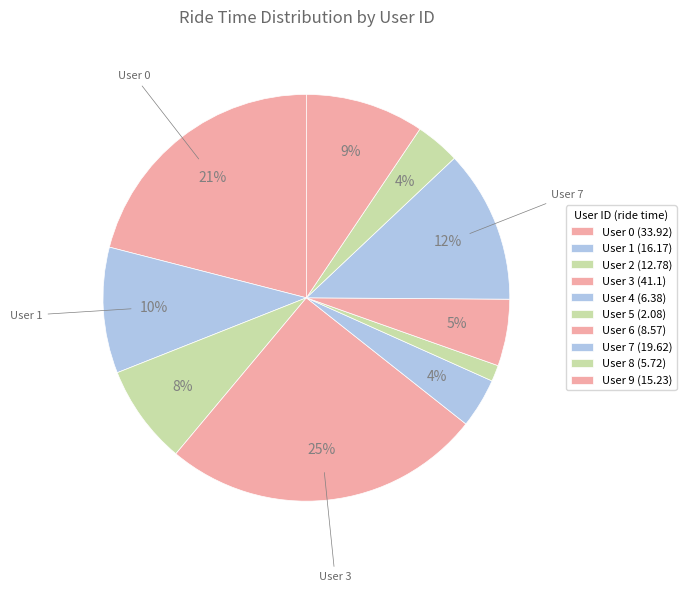

Rank the categories by value from highest to lowest.

User 3, User 0, User 7, User 1, User 9, User 2, User 6, User 4, User 8, User 5